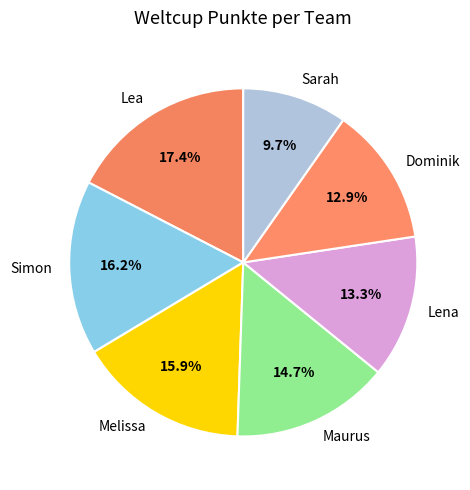

What percentage is NOT represented by Lea?

82.6%